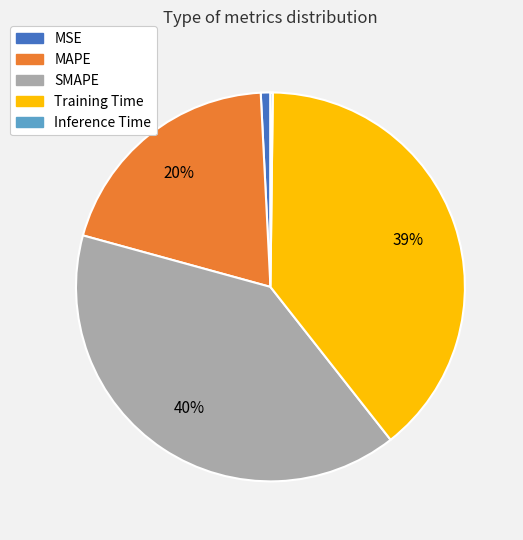

To the nearest percent, what is the difference between the MAPE and Training Time slice percentages?

19%